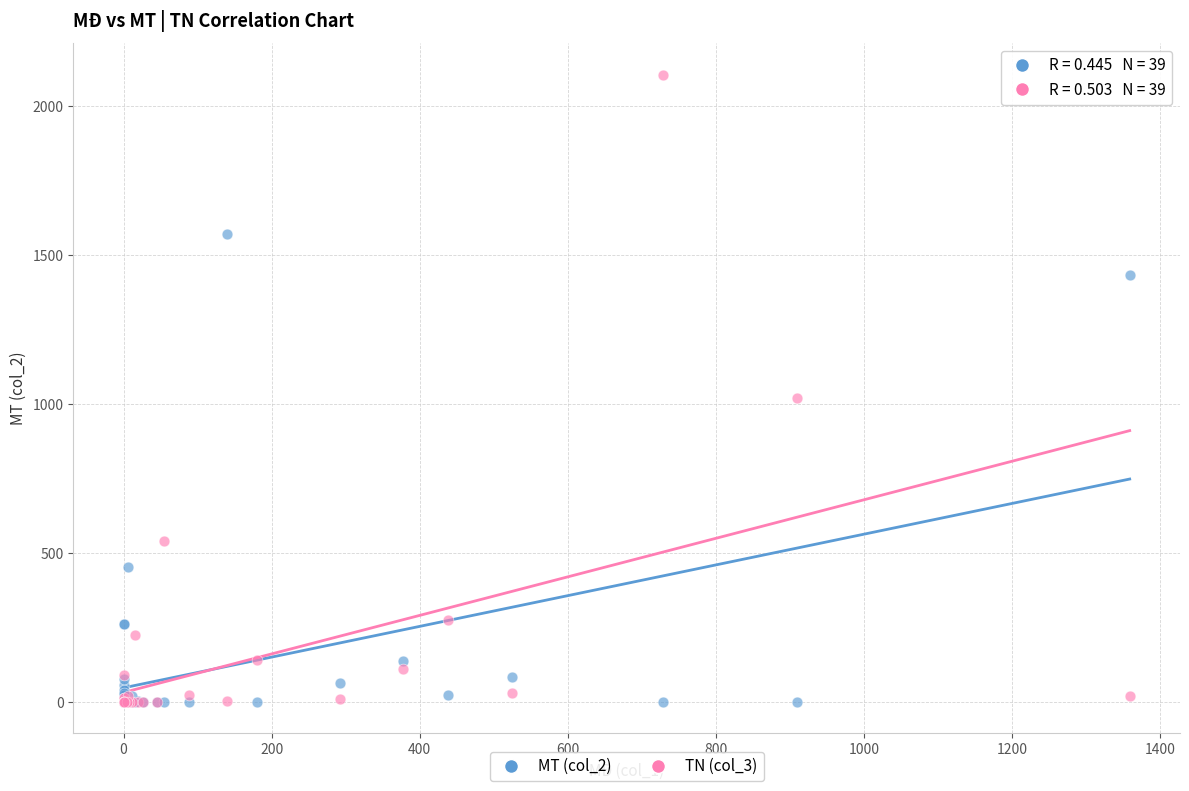

Across all series, what Y value is closest to 1053?

1021.0